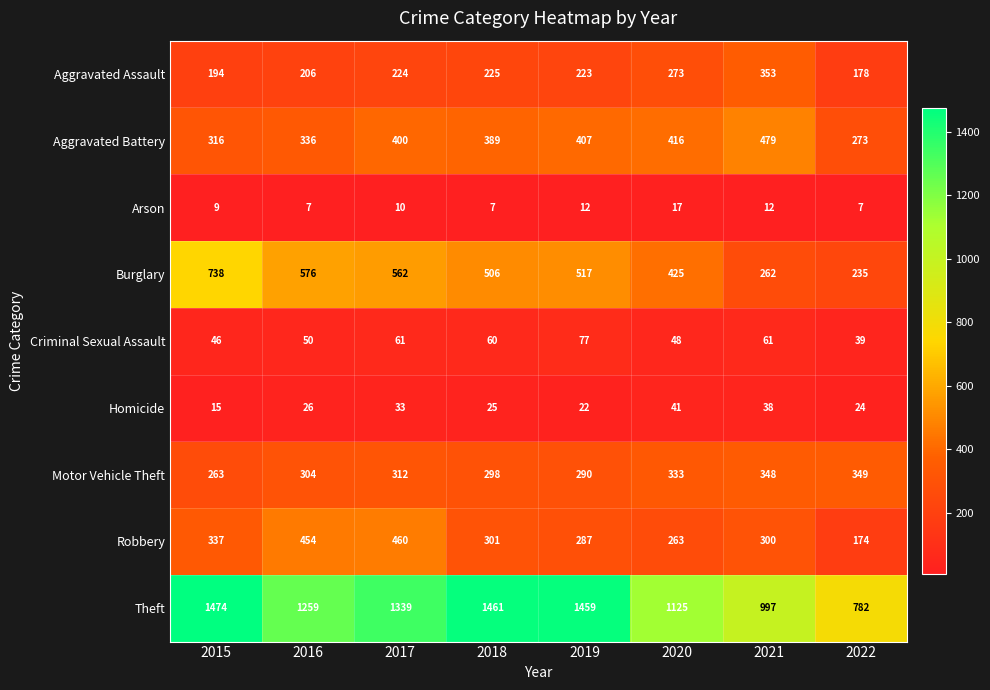

At 2019, list the series in order from smallest to largest.

Arson, Homicide, Criminal Sexual Assault, Aggravated Assault, Robbery, Motor Vehicle Theft, Aggravated Battery, Burglary, Theft